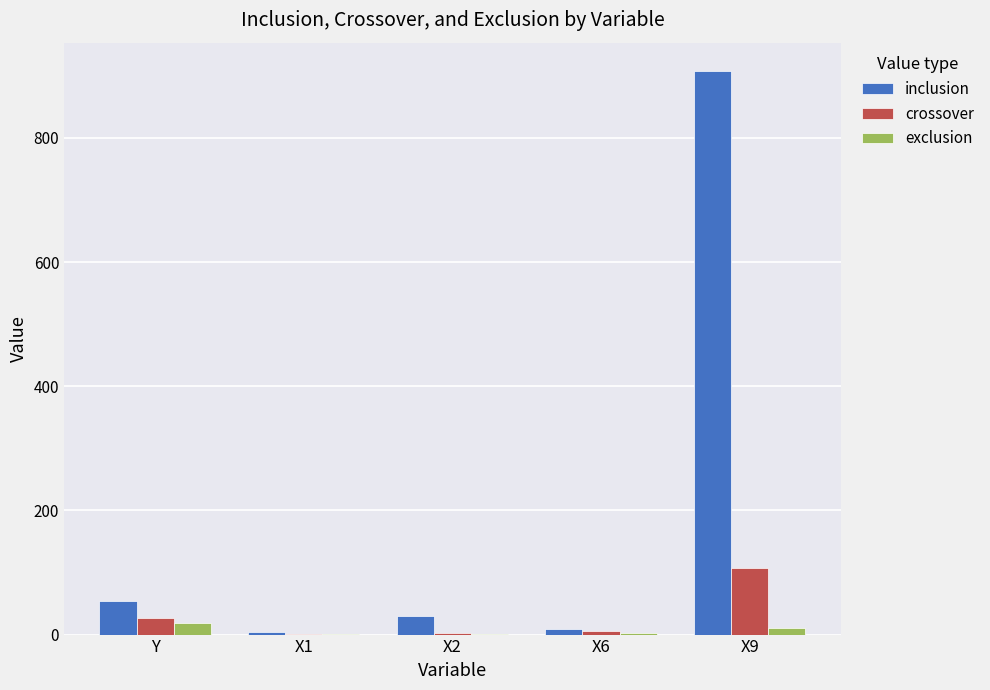

At which category is the sum across all series the highest?

X9